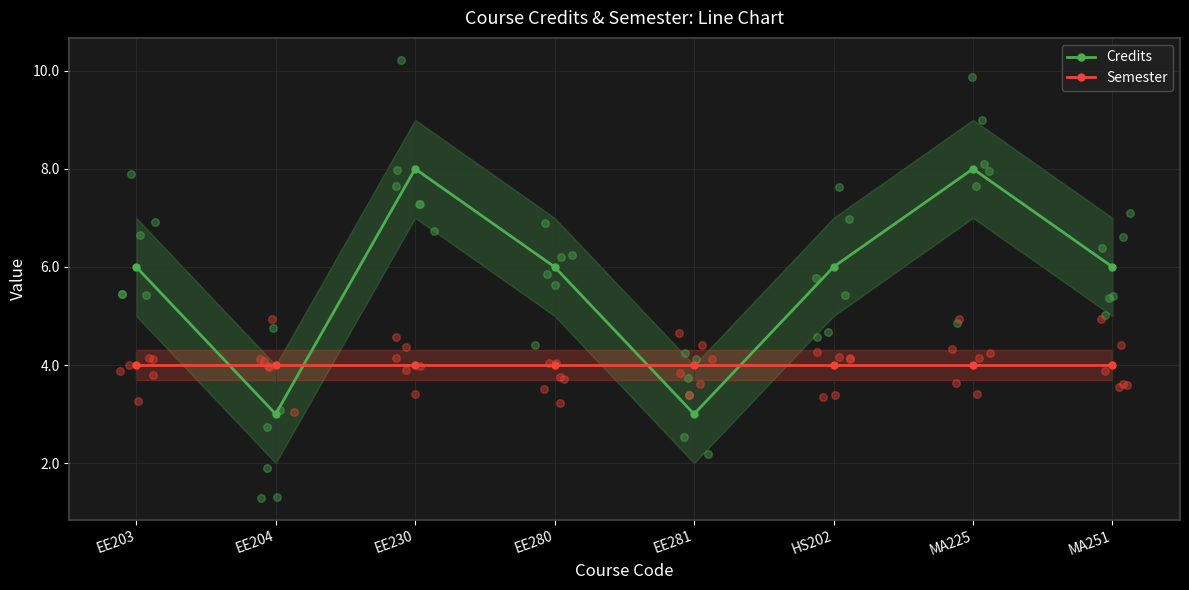

Which series has the largest Y range (max minus min)?

Credits